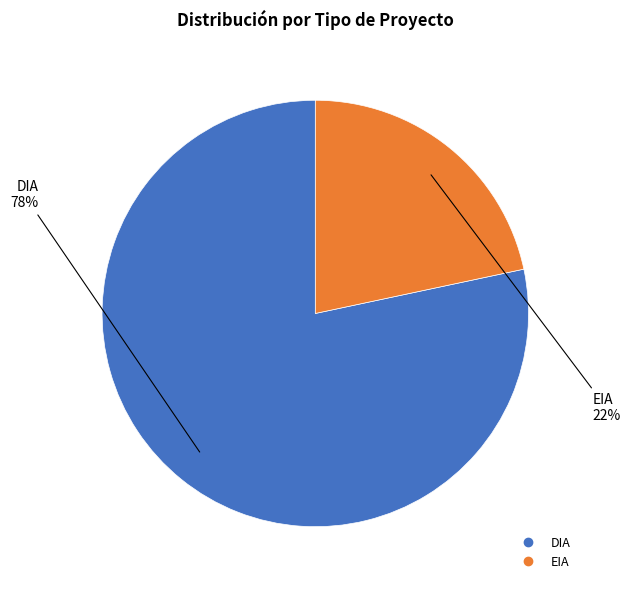

Do EIA and DIA together represent more than half of the pie?

Yes